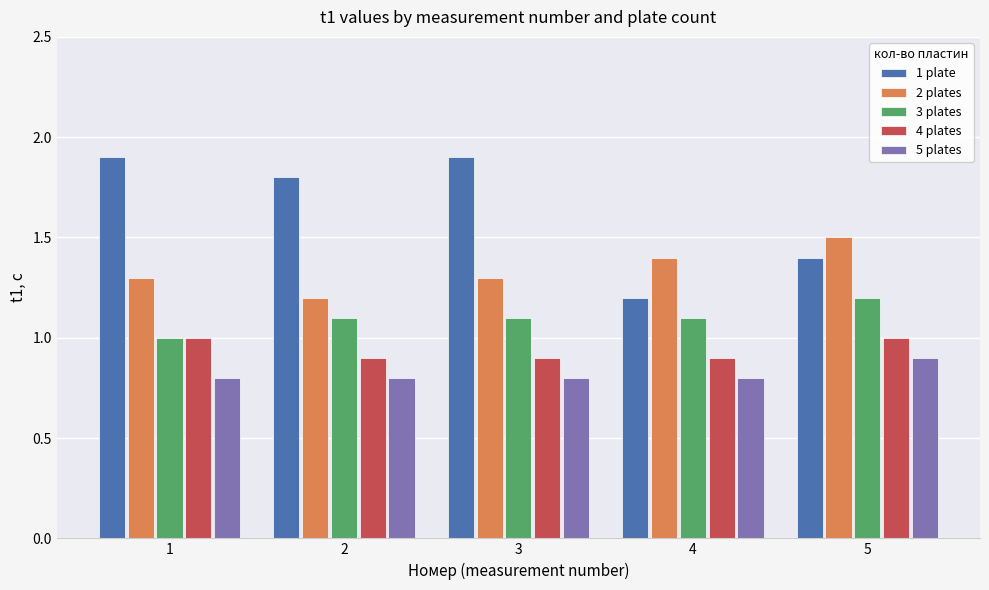

Is the value of 3 plates at 2 greater than the value of 2 plates at 4?

No